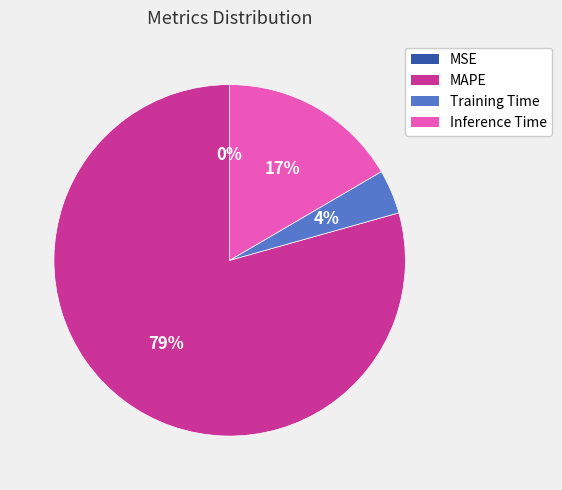

What percentage is the Training Time slice, to the nearest percent?

4%